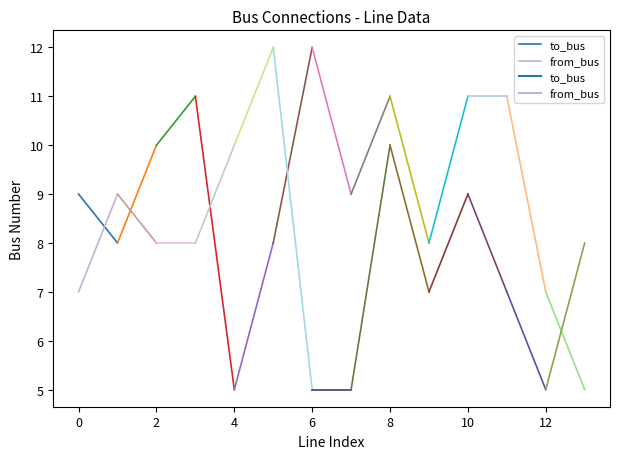

List the series in order of their overall mean, lowest first.

from_bus, to_bus